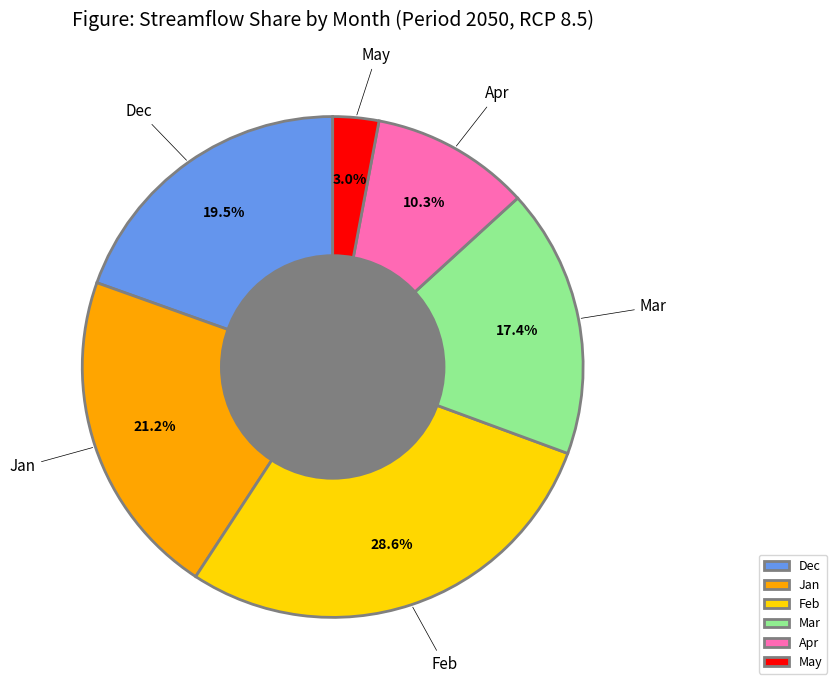

Is there a majority slice in this chart?

No